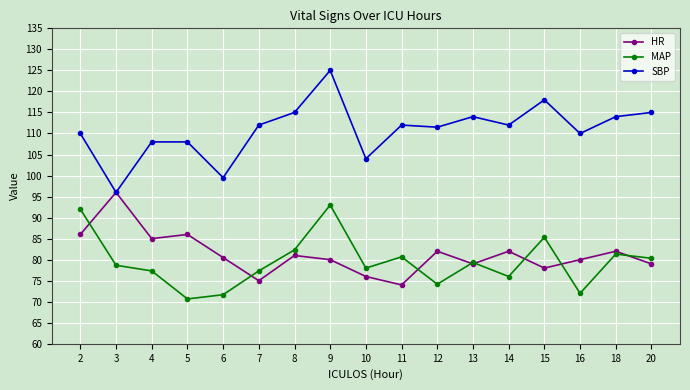

Count the number of data series in this chart.

3